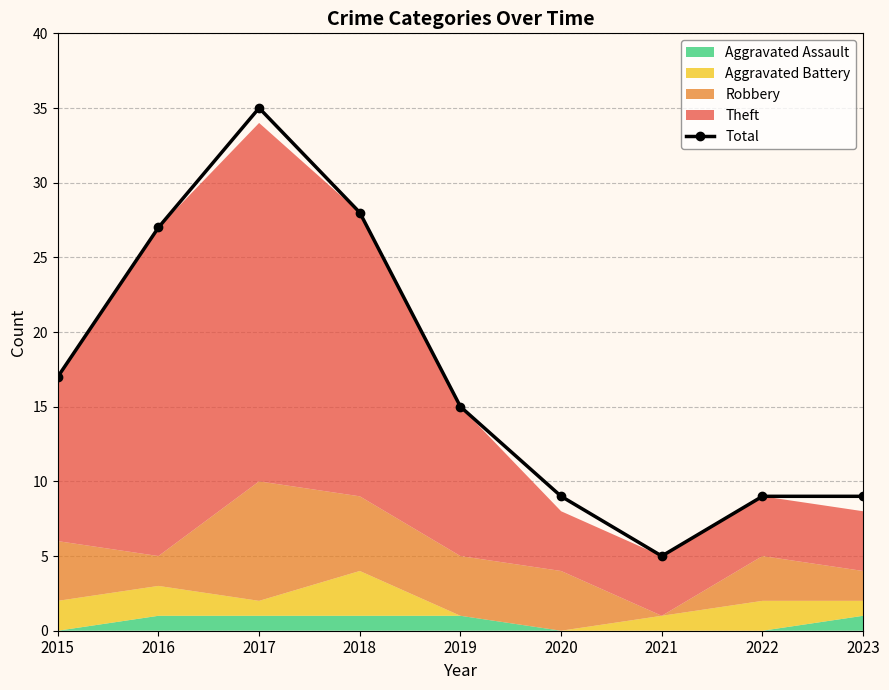

What is the average value?

17